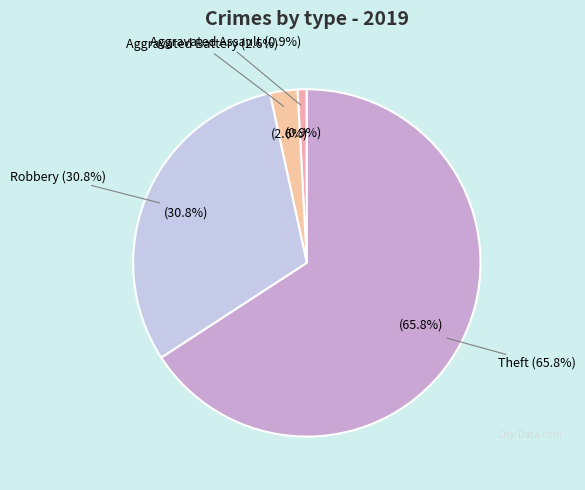

Combined, what portion of the pie is Aggravated Assault and Robbery?

31.6%